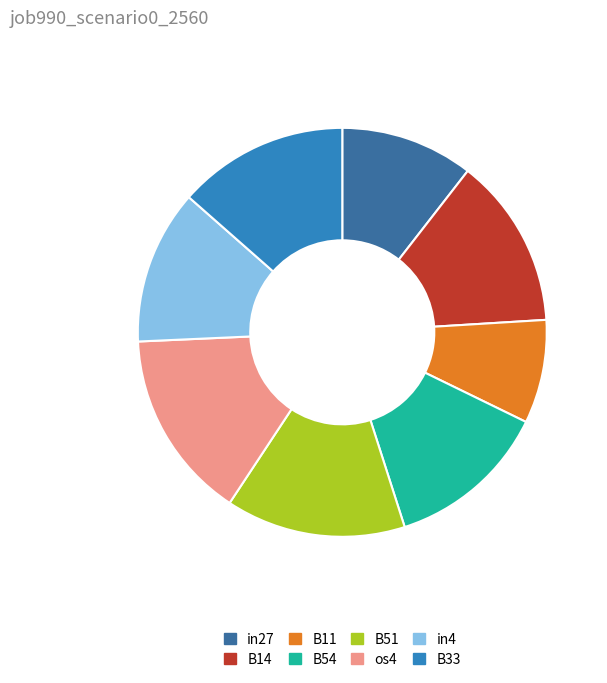

Which has a higher value, B14 or B51?

B51